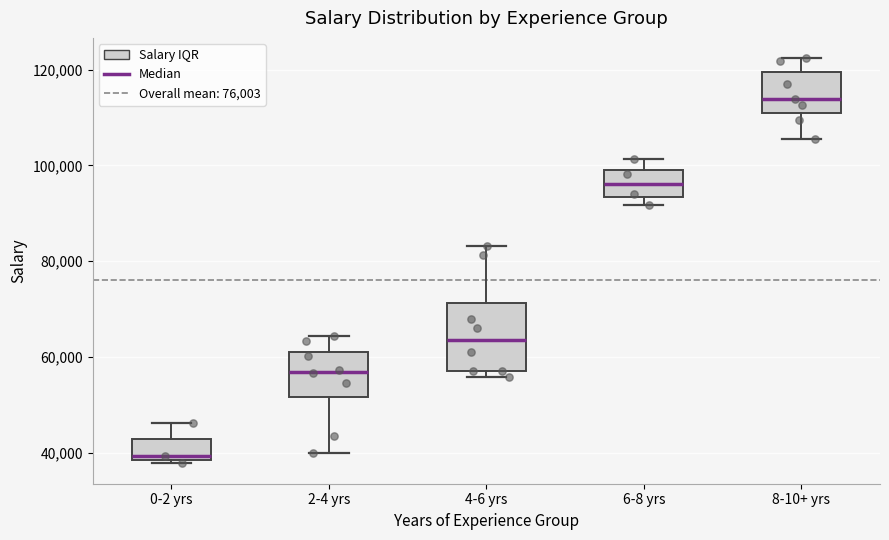

Reading left to right, read every box against the y-axis: the position of its median line, the range the box covers, and the ends of its whiskers. The values are not printed on the chart, so give them approximately, as read against the axis.

0-2 yrs: median 40000, box 38000 to 42000, whiskers 38000 (just below the box's lower edge) to 46000
2-4 yrs: median 56000, box 52000 to 60000, whiskers 40000 to 64000
4-6 yrs: median 64000, box 58000 to 72000, whiskers 56000 to 84000
6-8 yrs: median 96000, box 94000 to 100000, whiskers 92000 to 102000
8-10+ yrs: median 114000, box 112000 to 120000, whiskers 106000 to 122000